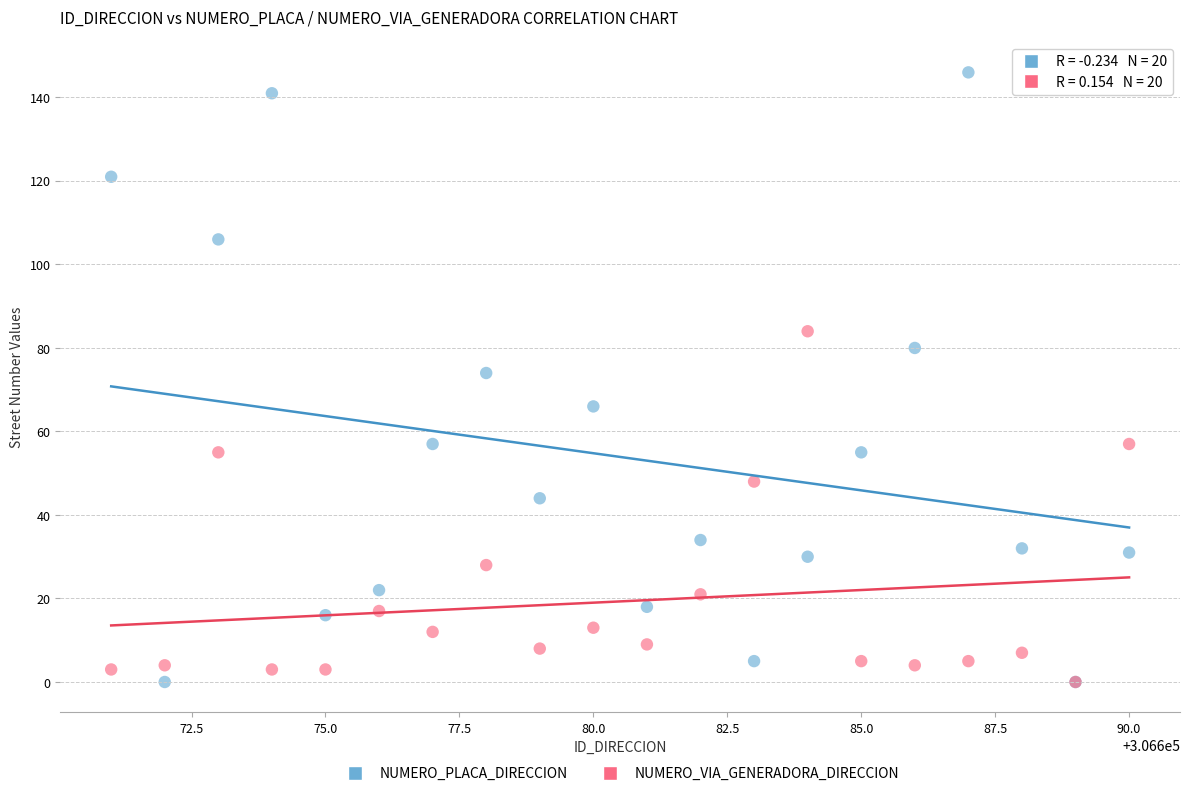

In the NUMERO_VIA_GENERADORA_DIRECCION series, what Y value is closest to 42?

48